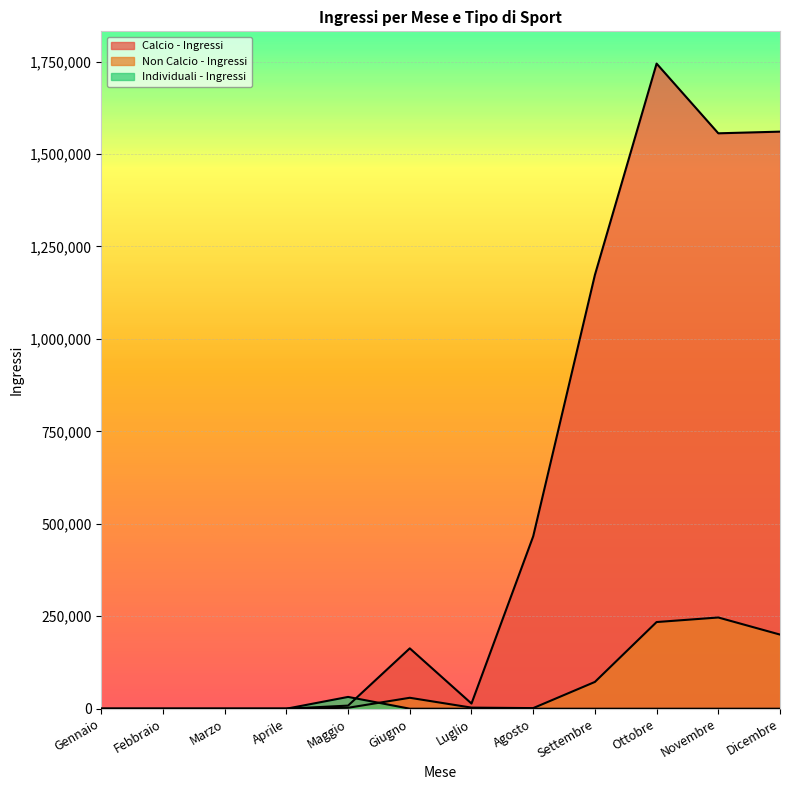

Which series changed the most between Marzo and Maggio?

Individuali - Ingressi